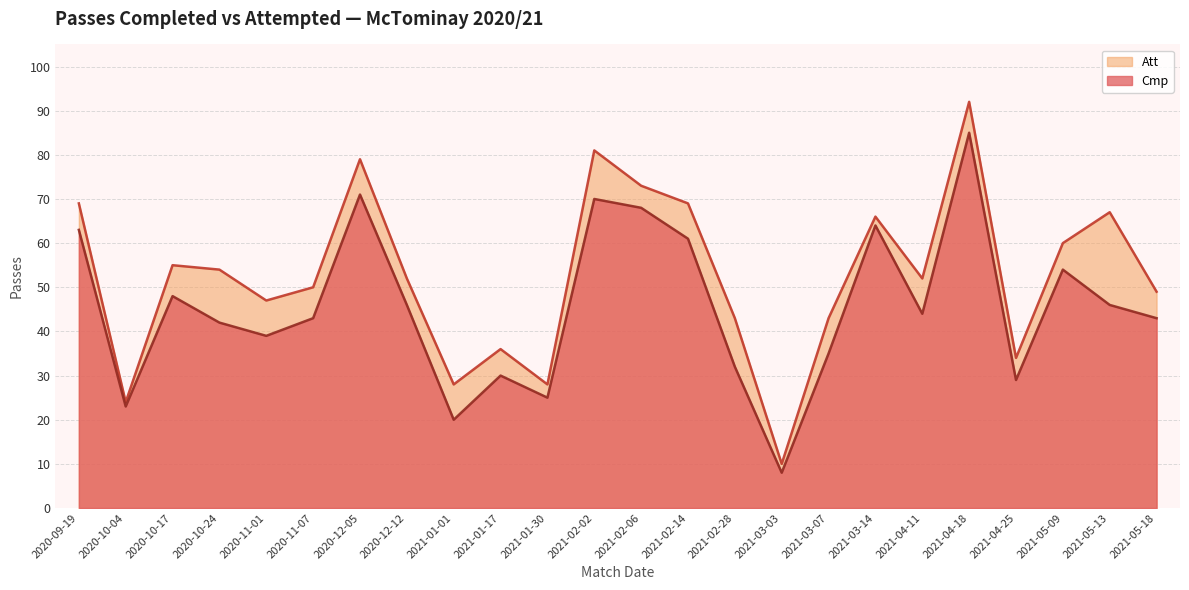

Between 2020-10-17 and 2021-02-28, which series saw the biggest shift?

Cmp